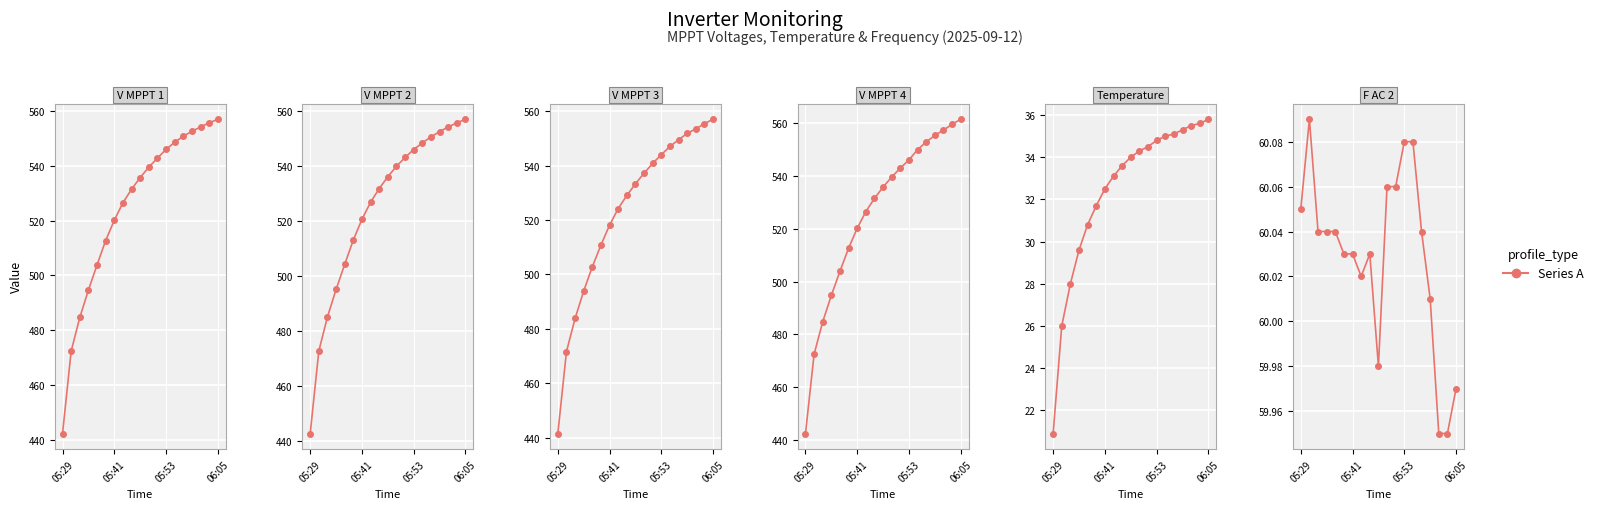

What is the value of the V MPPT 2(V) point at the 3rd from the left?

485.0